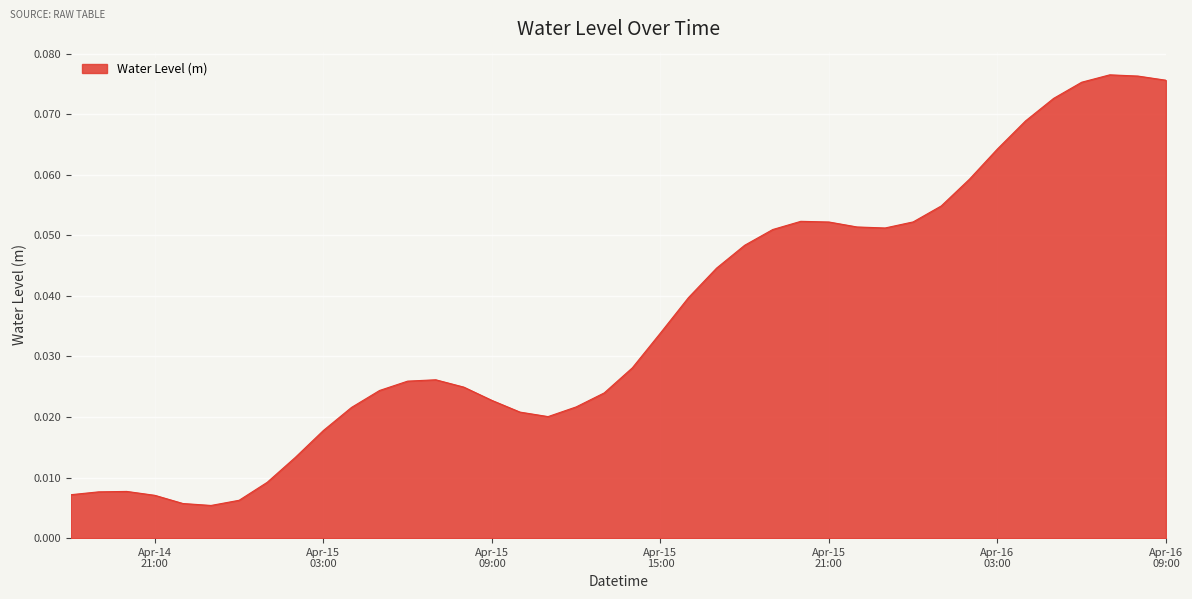

How many lines are shown in the chart?

1